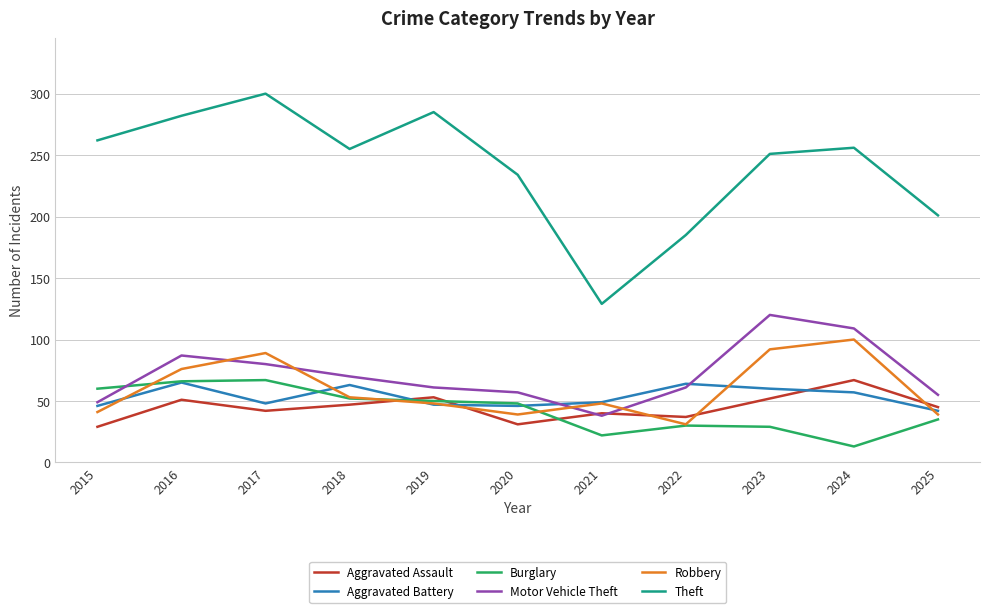

Is it true that Theft equals 251 at 2023?

True